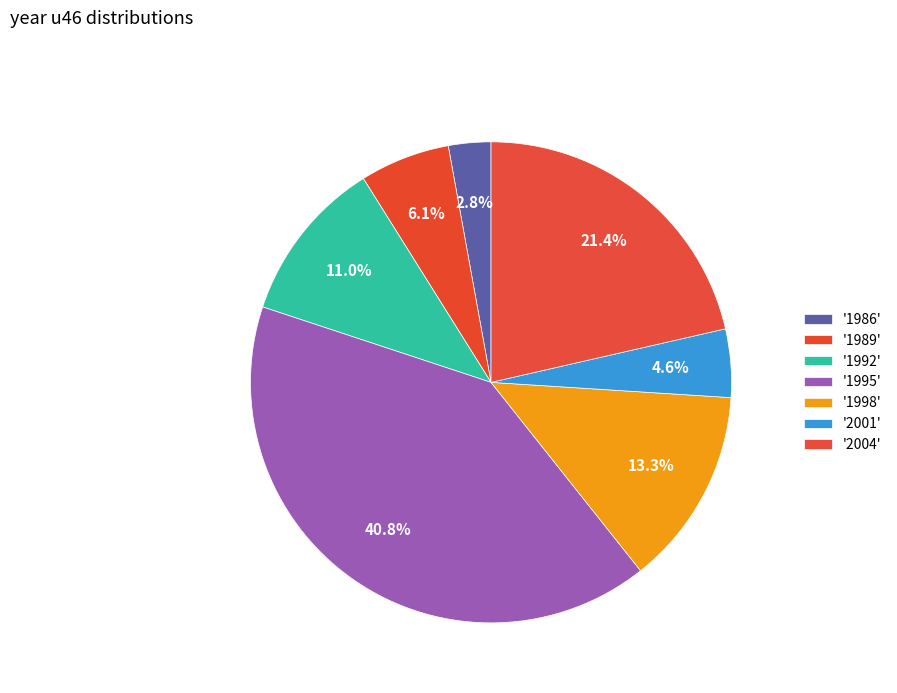

How many segments does this pie chart have?

7